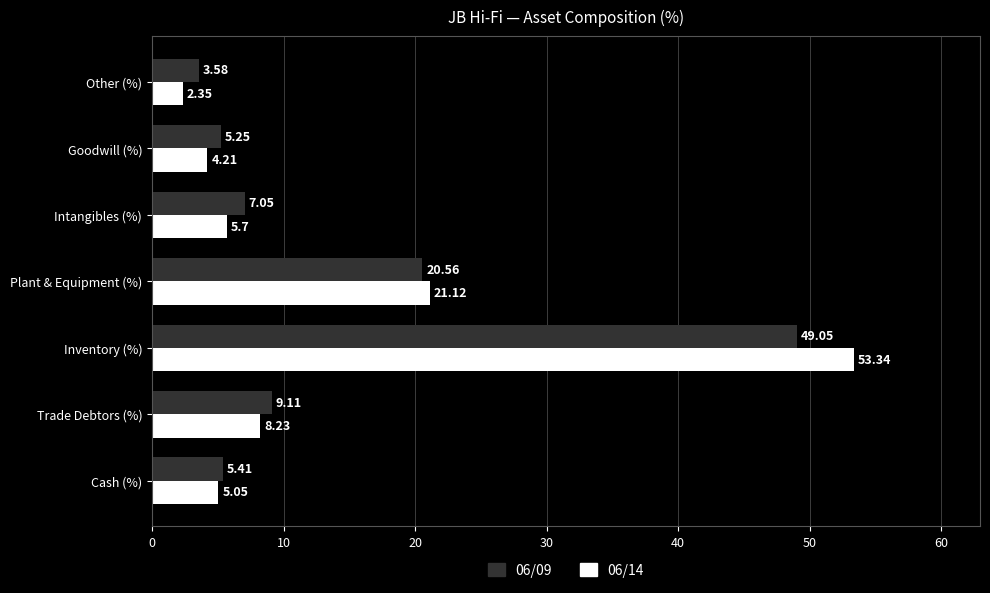

Rank the series by their average value, from highest to lowest.

06/09, 06/14